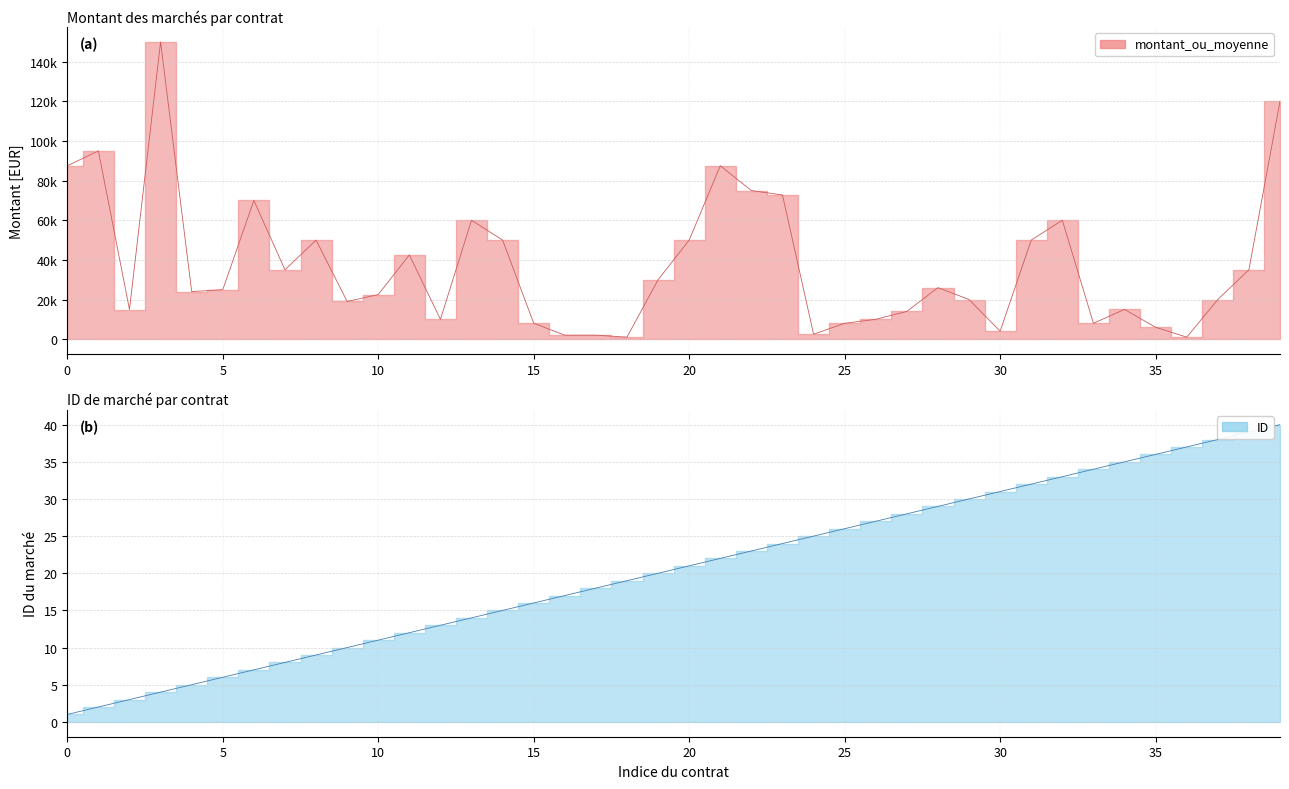

What is the average value of the ID series?

20